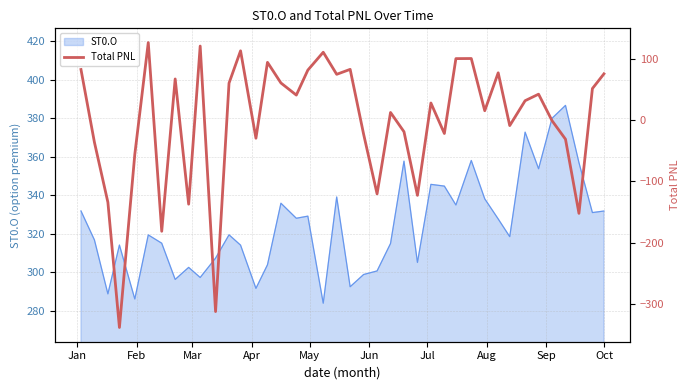

What is the difference between the maximum and minimum values?

464.5